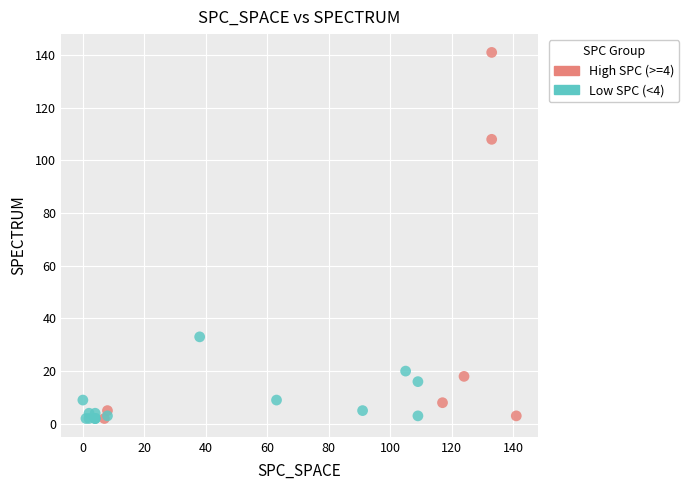

Which series reaches the maximum Y coordinate?

High SPC (>=4)